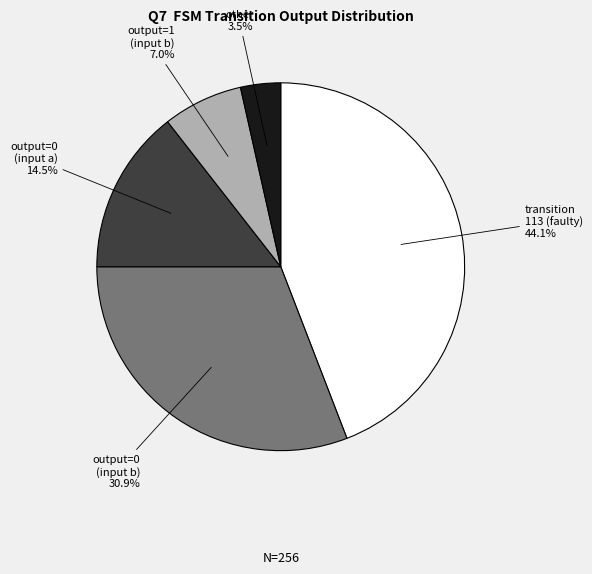

To the nearest percent, what is the difference between the largest and smallest slice percentages?

41%